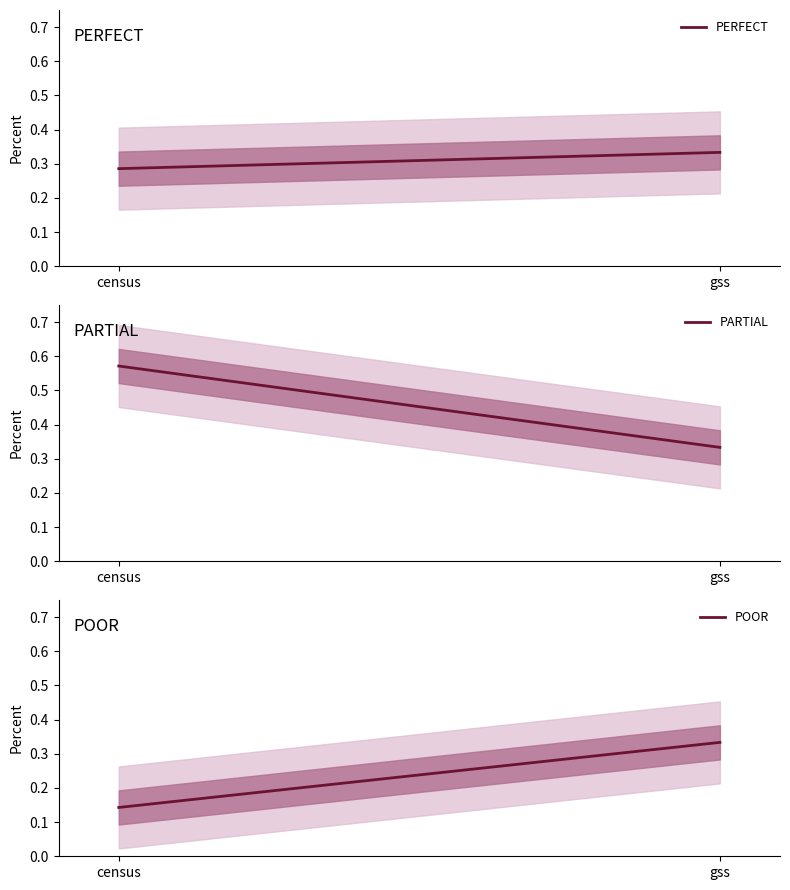

Which series changed the most between census and gss?

PARTIAL